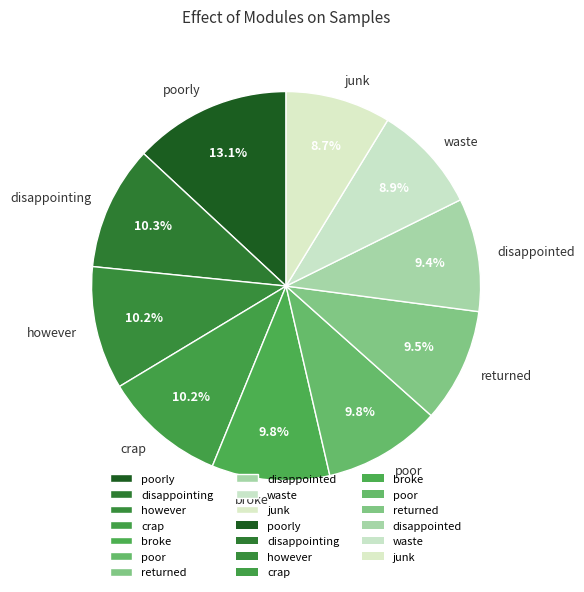

What percentage is the broke slice, to the nearest percent?

10%